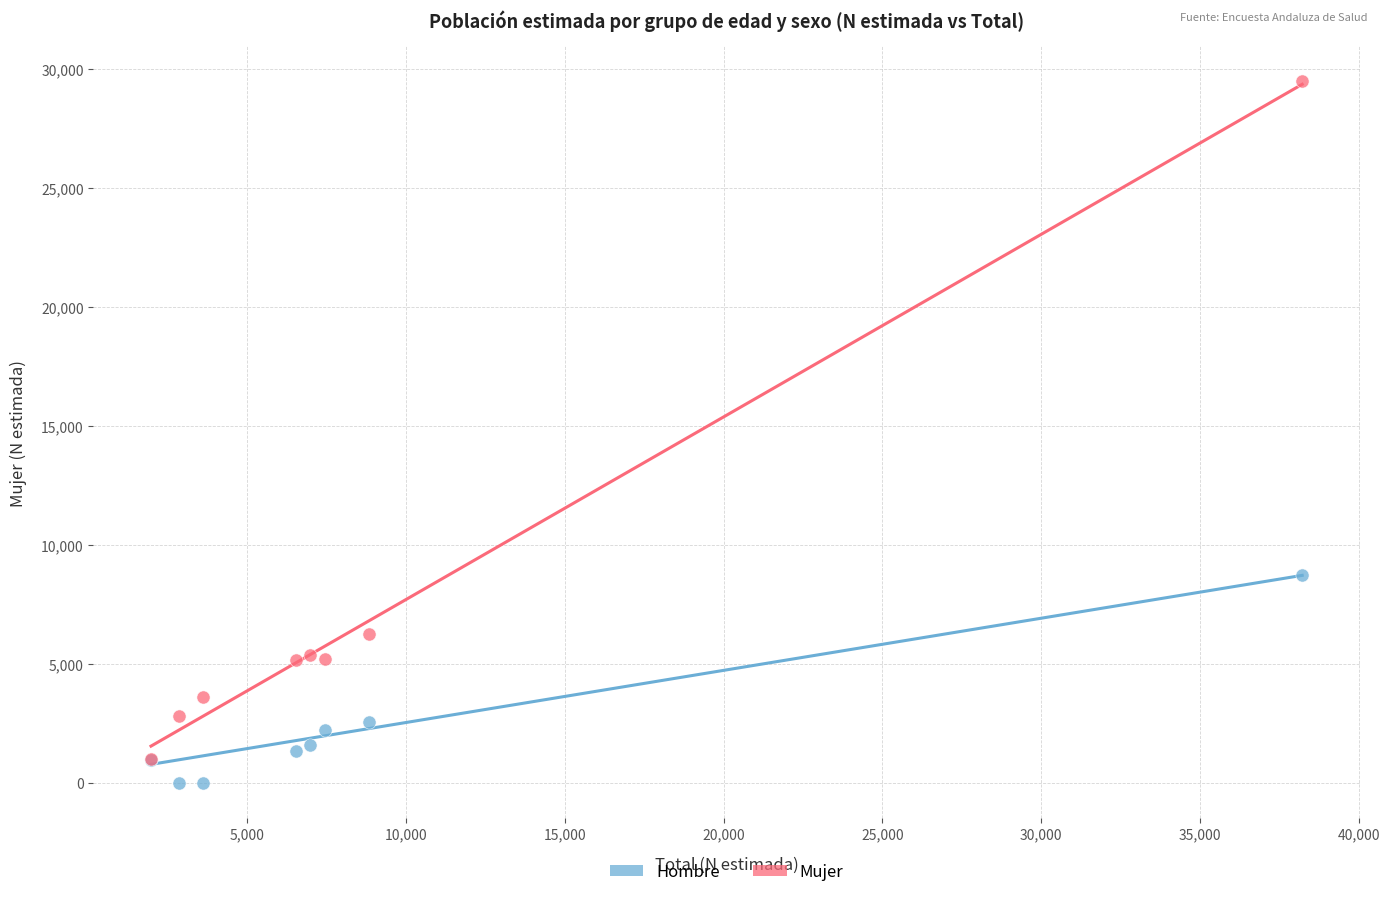

In the Mujer series, what Y value is closest to 15253?

6255